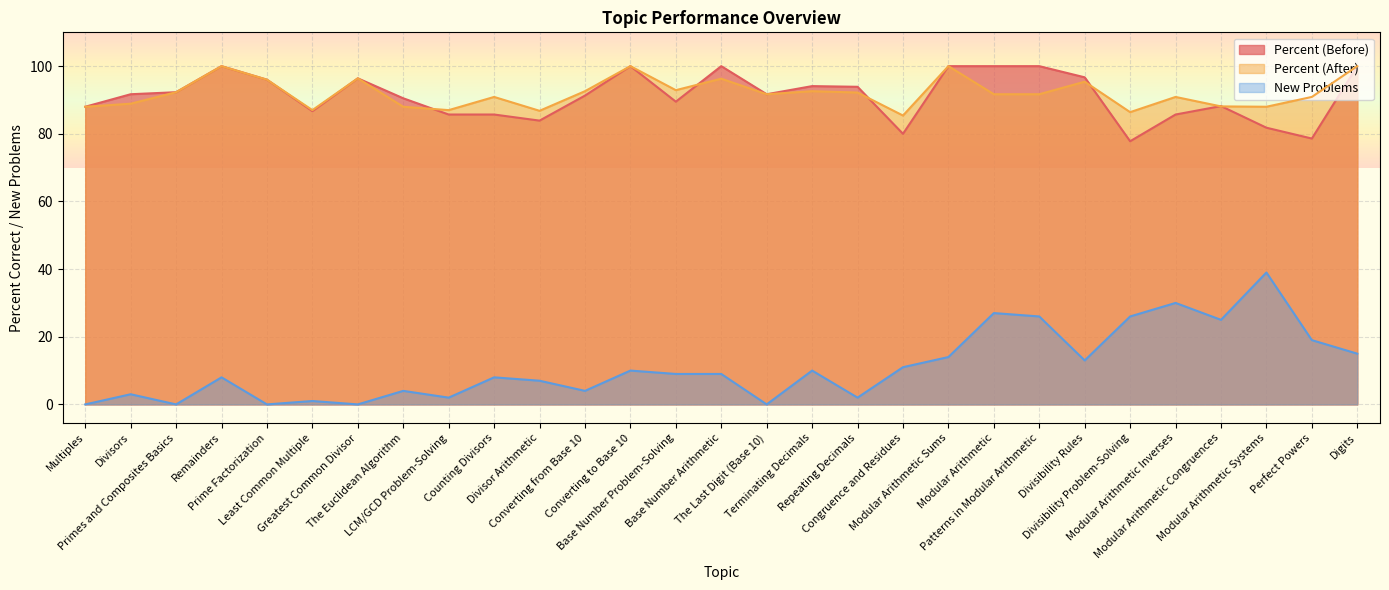

How many lines are shown in the chart?

3